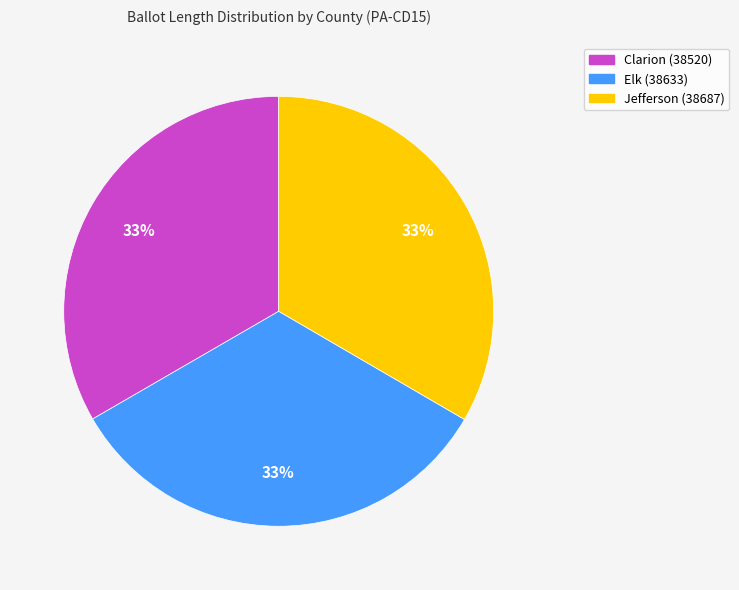

True or false: Elk (38633) accounts for 33% of the total.

True